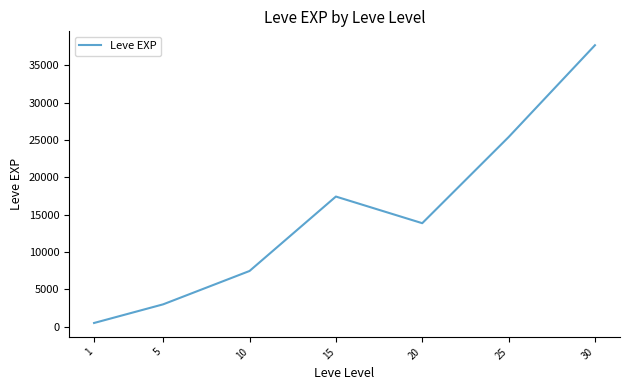

Reading left to right, extract all data points from this chart.

510.2	3008.3	7475.0	17445.0	13876.7	25410.0	37715.0